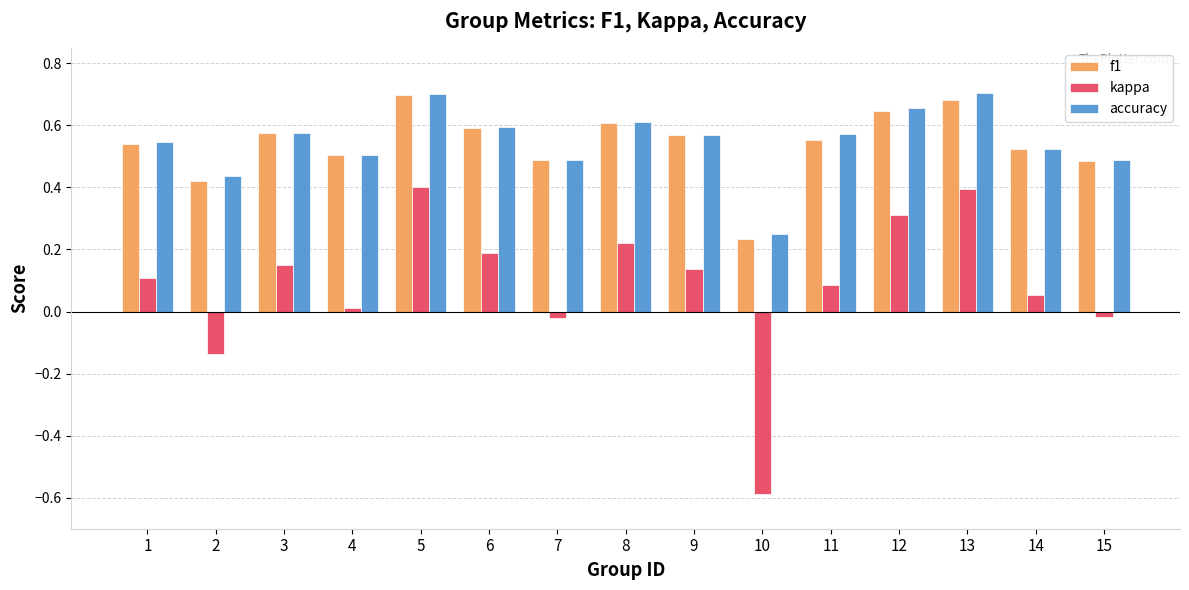

Are the bars horizontal?

No